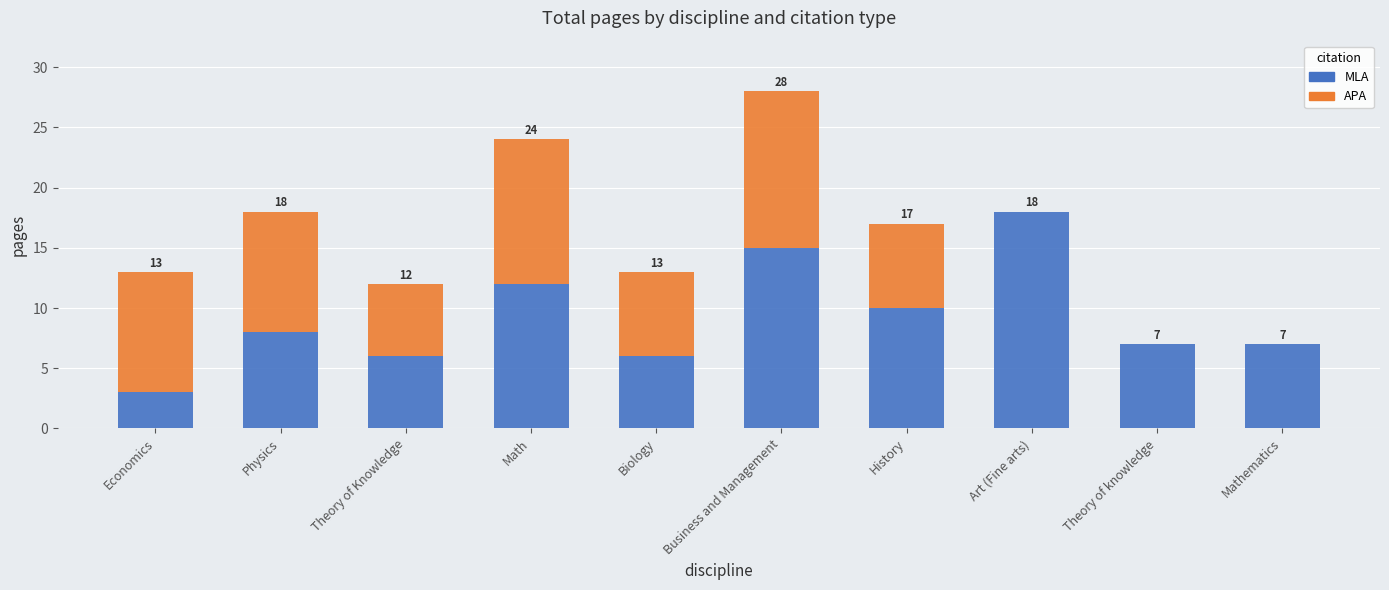

Which category has the highest value in the MLA series?

Art (Fine arts)